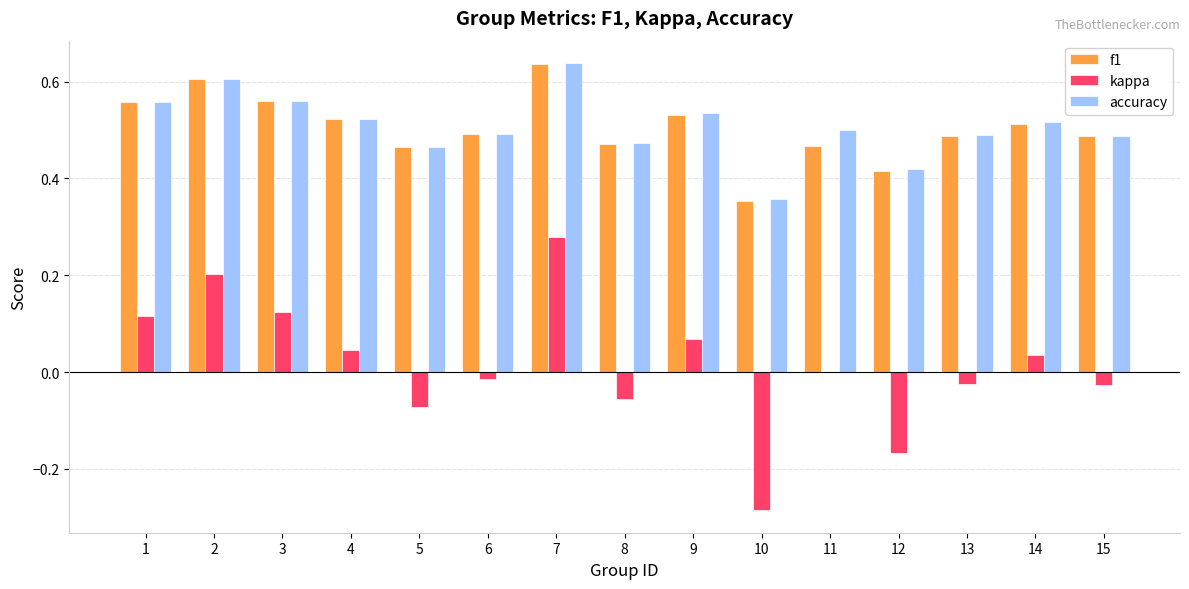

Does the chart contain stacked bars?

No